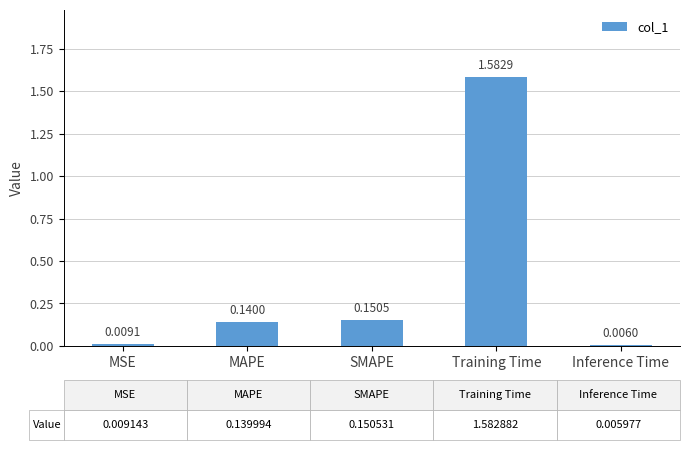

Rank the categories by value from highest to lowest.

Training Time, SMAPE, MAPE, MSE, Inference Time